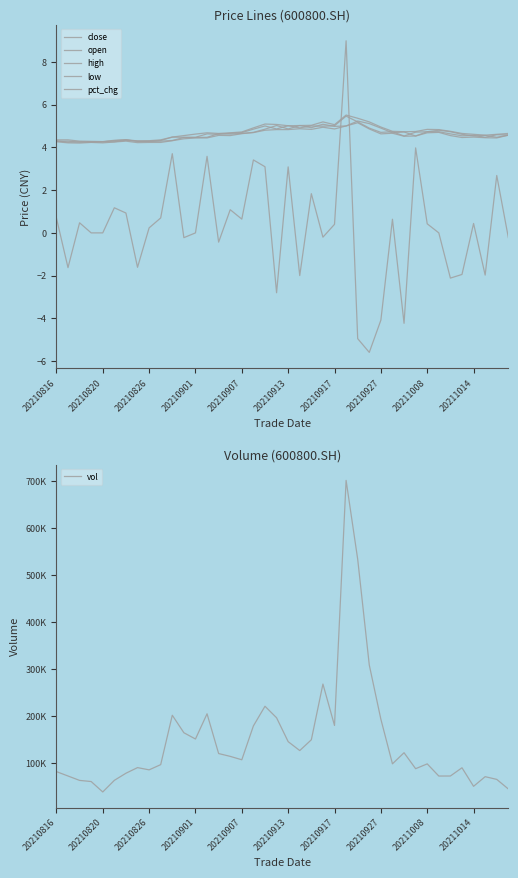

What is the sum of all close values?

185.6